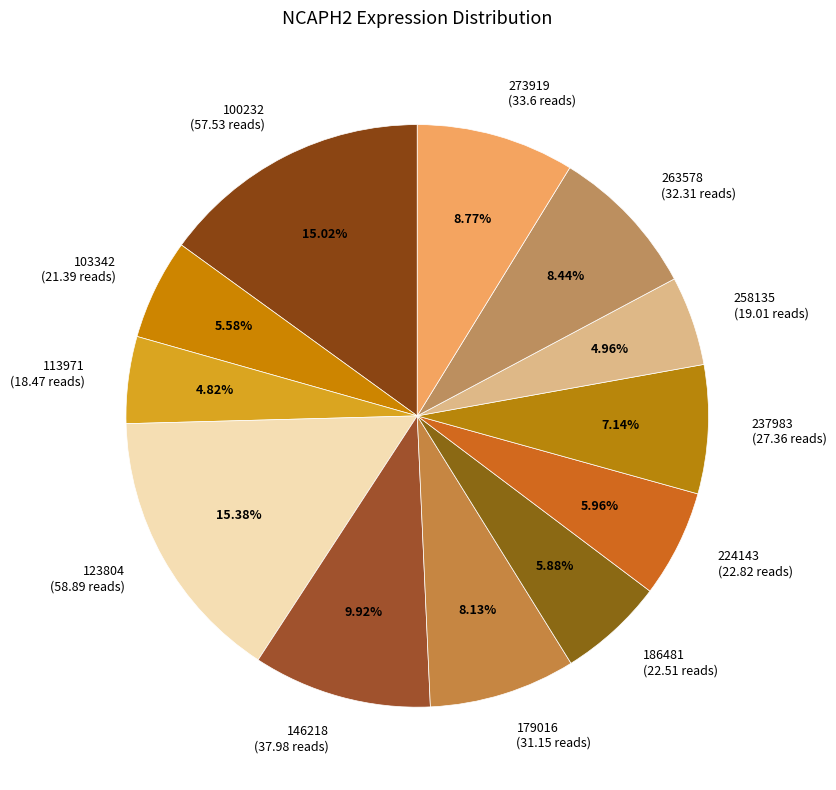

To the nearest percent, what is the difference between the 179016 and 146218 slice percentages?

2%